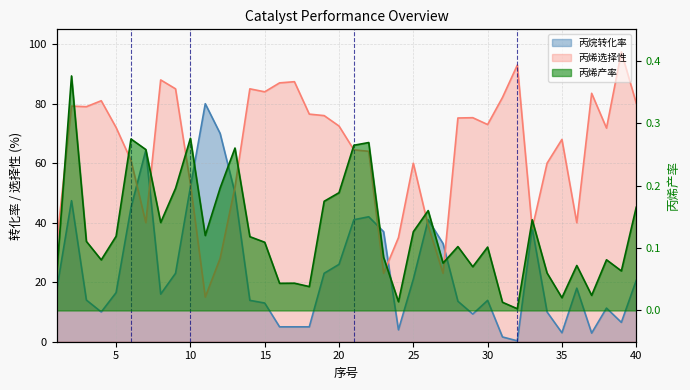

What is the approximate value of 丙烯选择性 at 7?

40.0